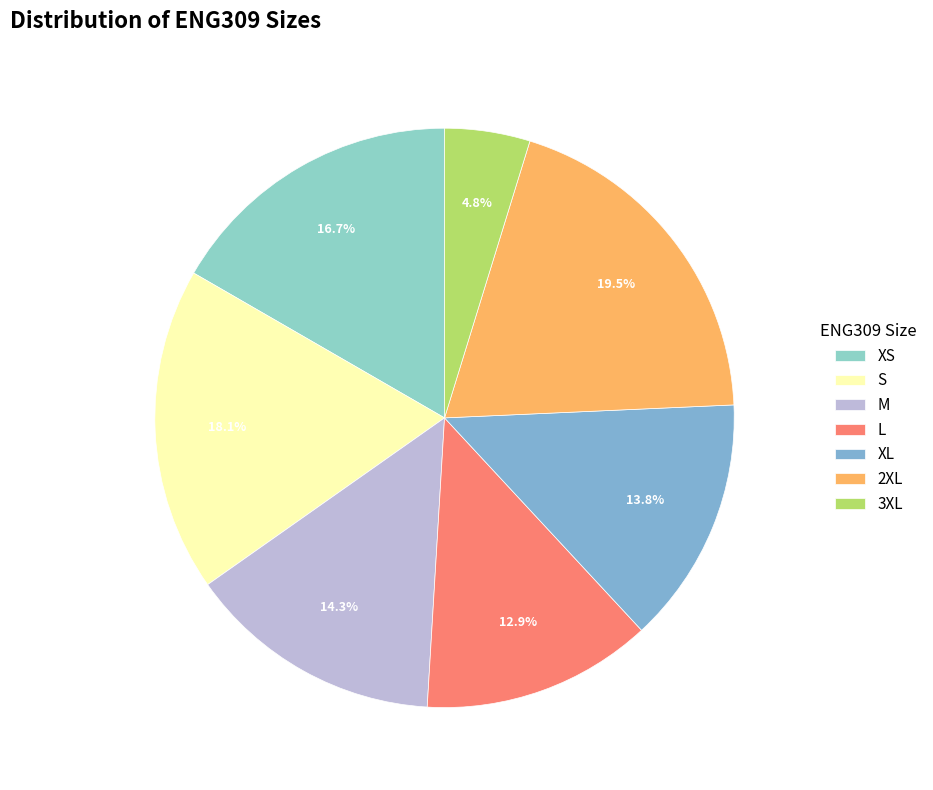

To the nearest percent, what is the difference between the largest and smallest slice percentages?

15%